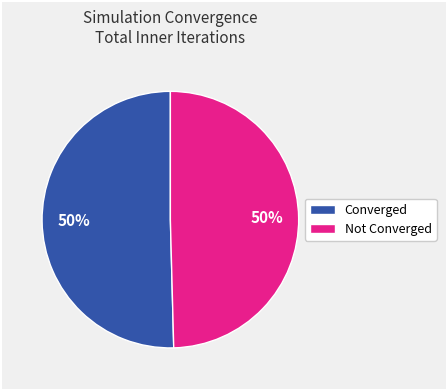

How many slices are in this pie chart?

2